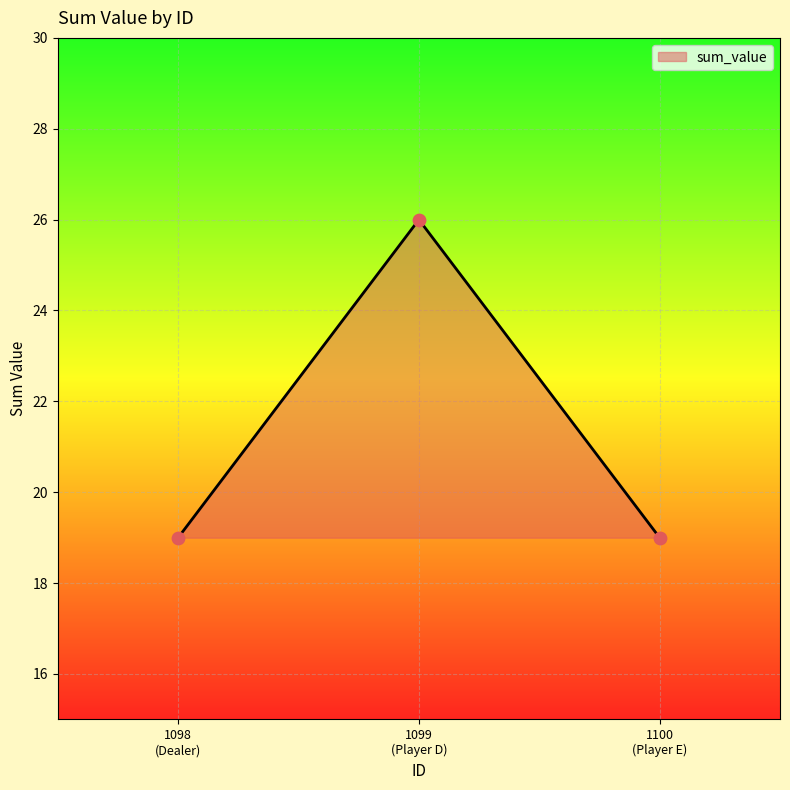

What is the smallest value displayed?

19